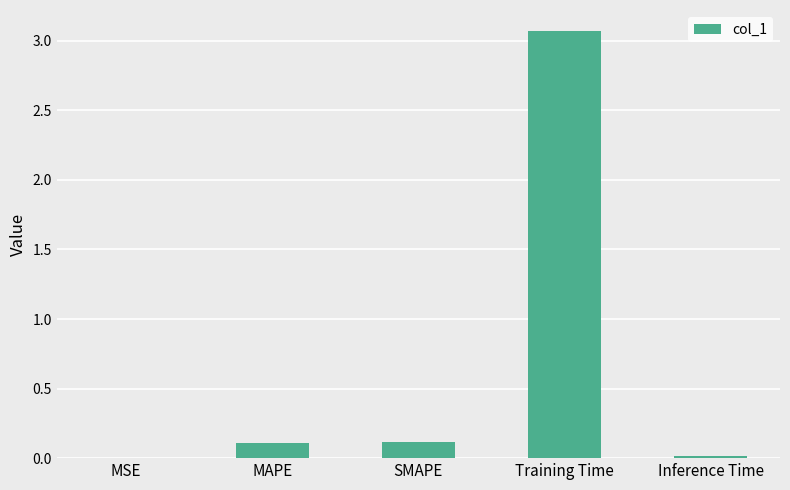

The value at Inference Time is 0.0. True or false?

True